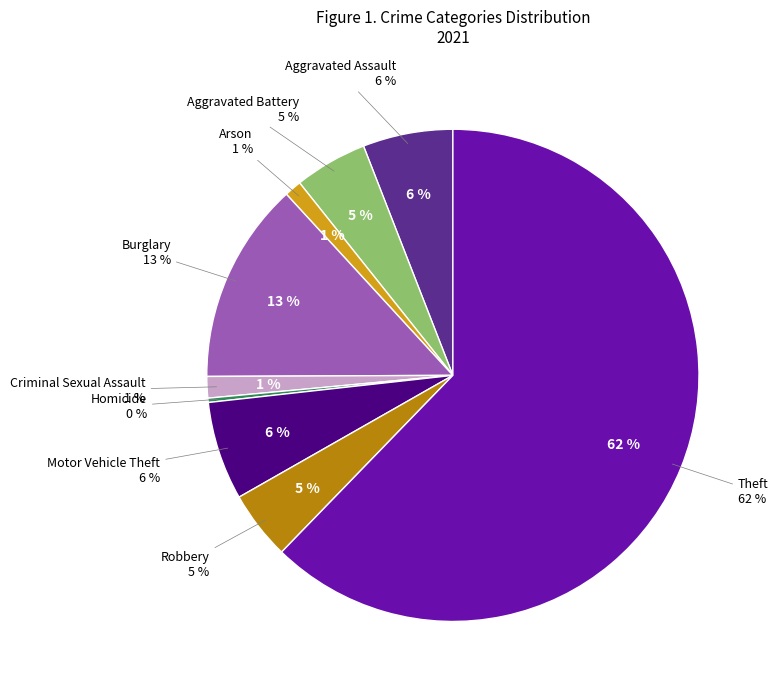

Does Burglary account for over 50% of the chart?

No